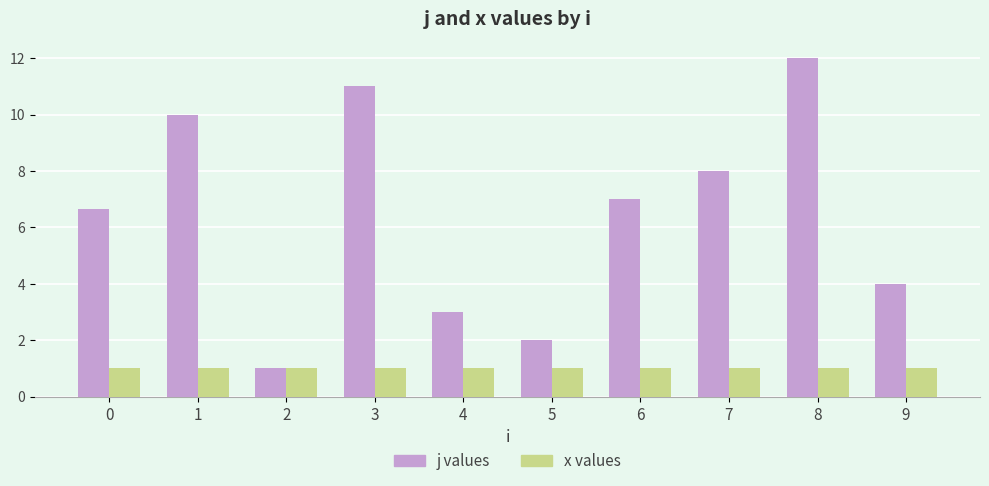

How many series are shown in this chart?

2